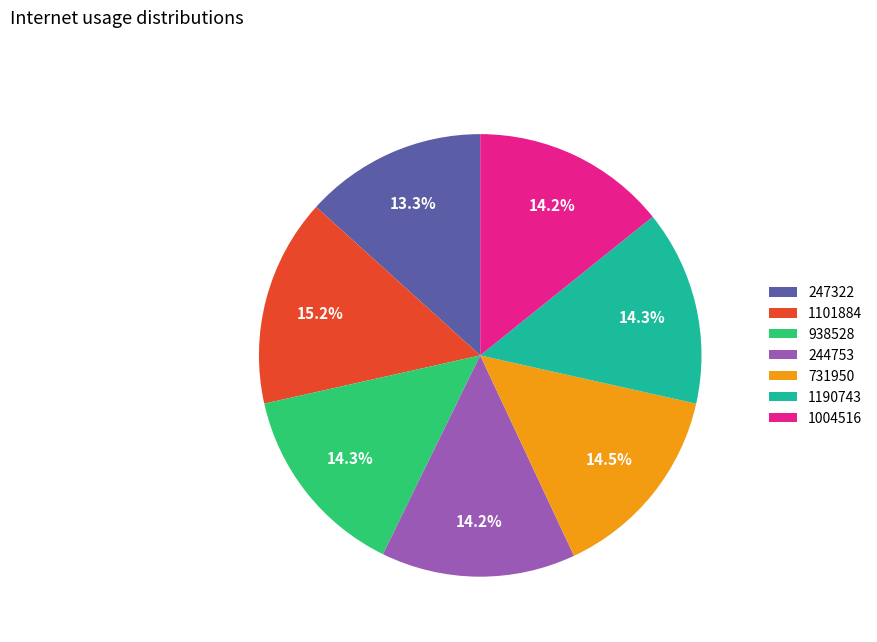

Is there any slice that represents more than half of the pie?

No